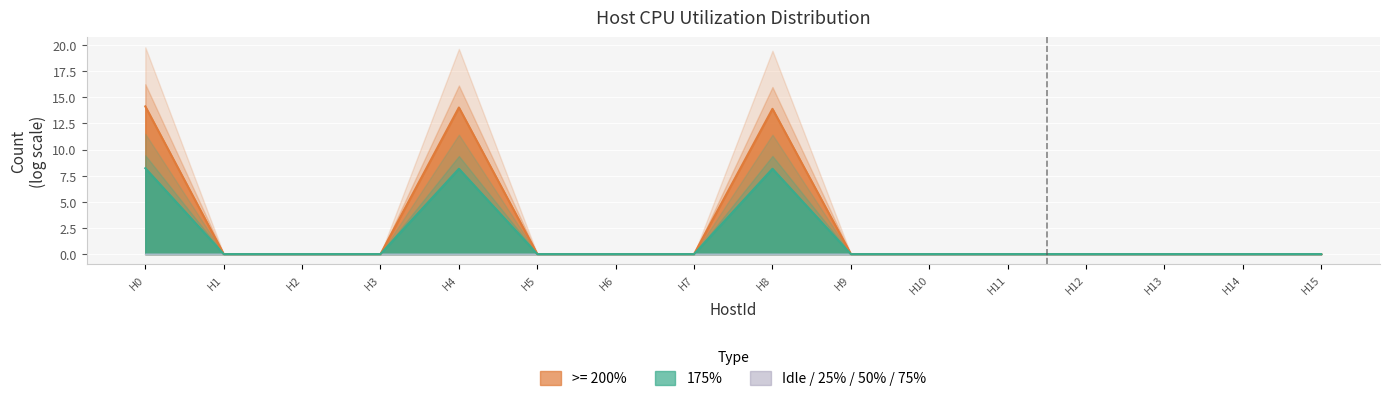

At which label is the value closest to 4?

H1